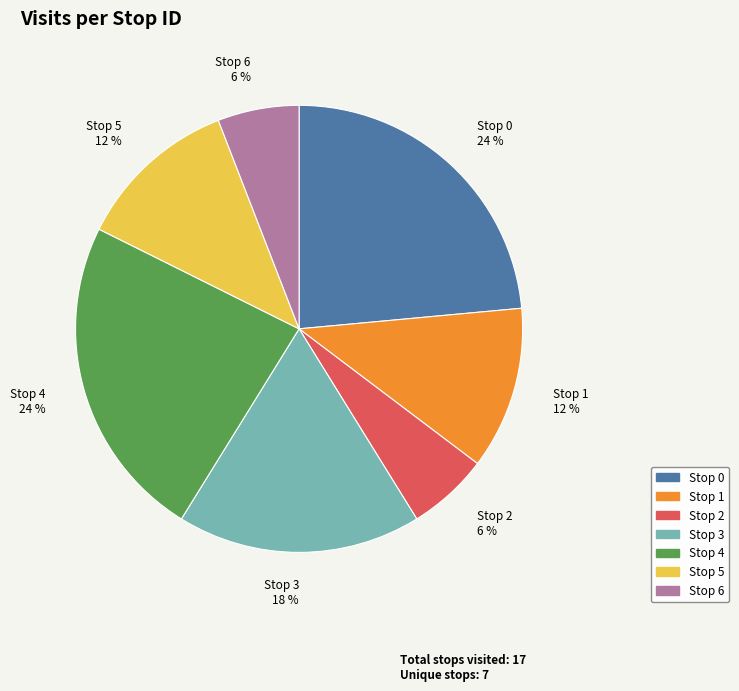

How many slices are in this pie chart?

7